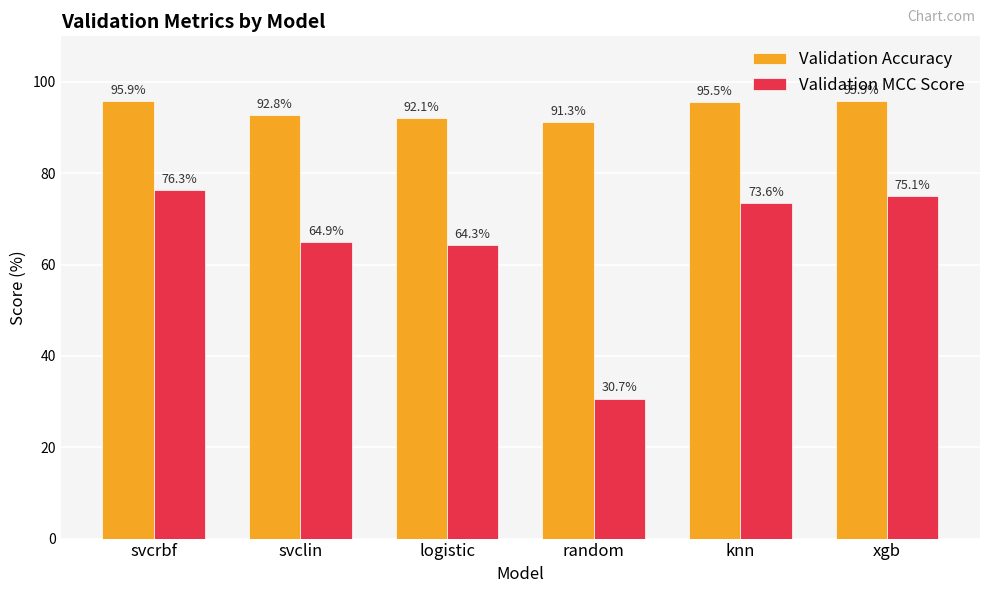

How many categories are shown in the chart?

6